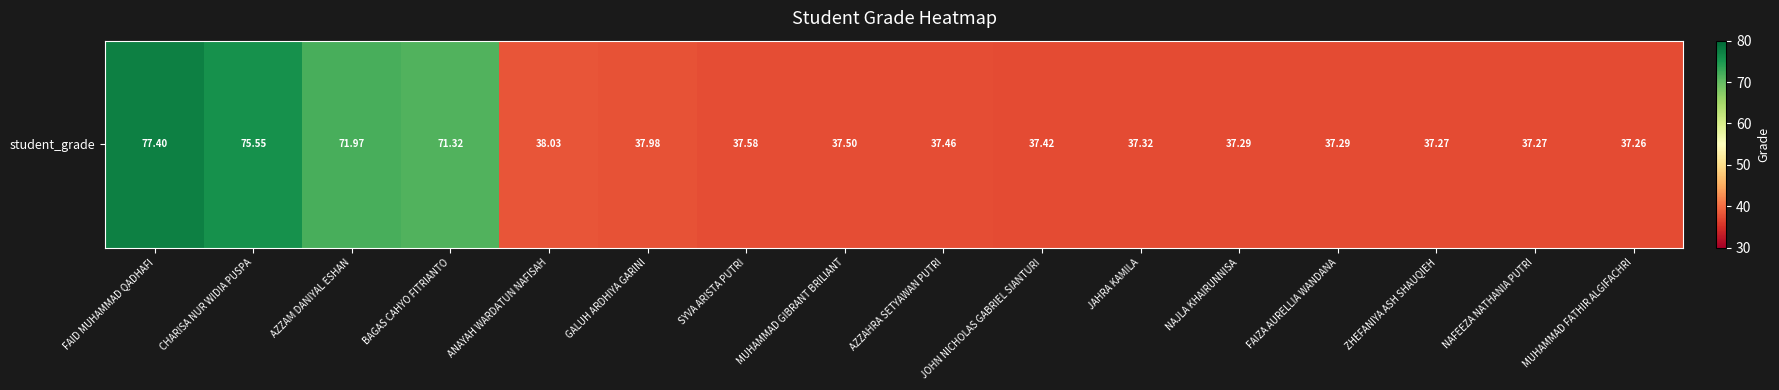

Which label corresponds to the smallest value in the chart?

MUHAMMAD FATHIR ALGIFACHRI